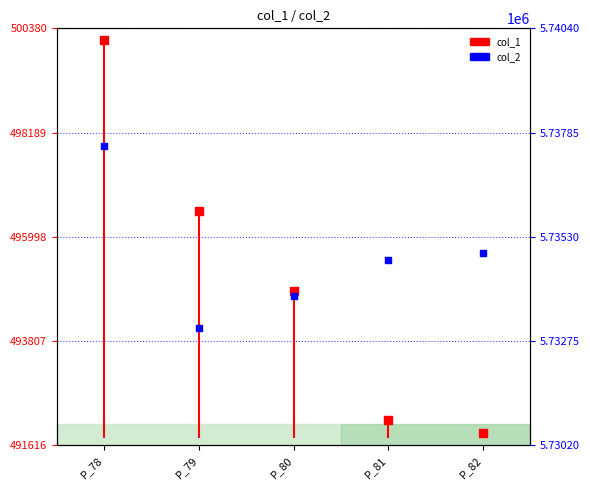

What are all the series names shown in the legend?

col_1, col_2